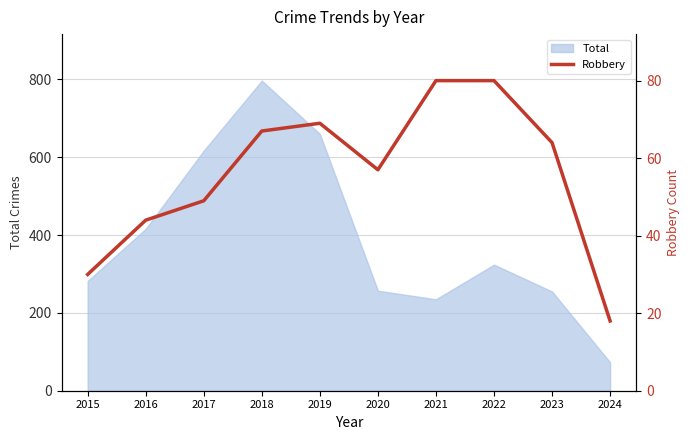

Where is the data nearest to the value 49?

2017